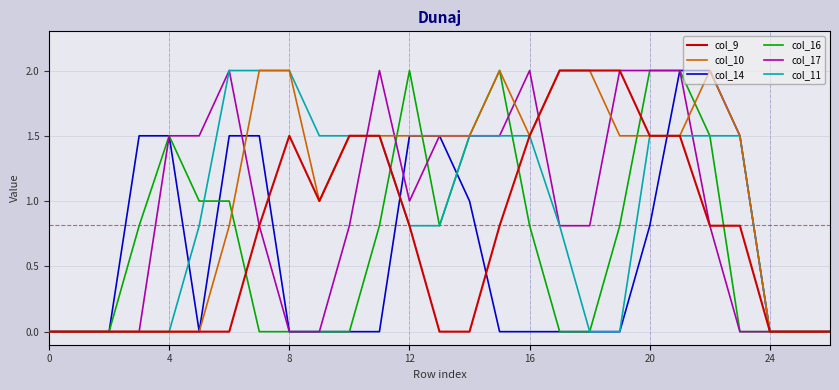

Which series has the largest total across all categories?

col_10